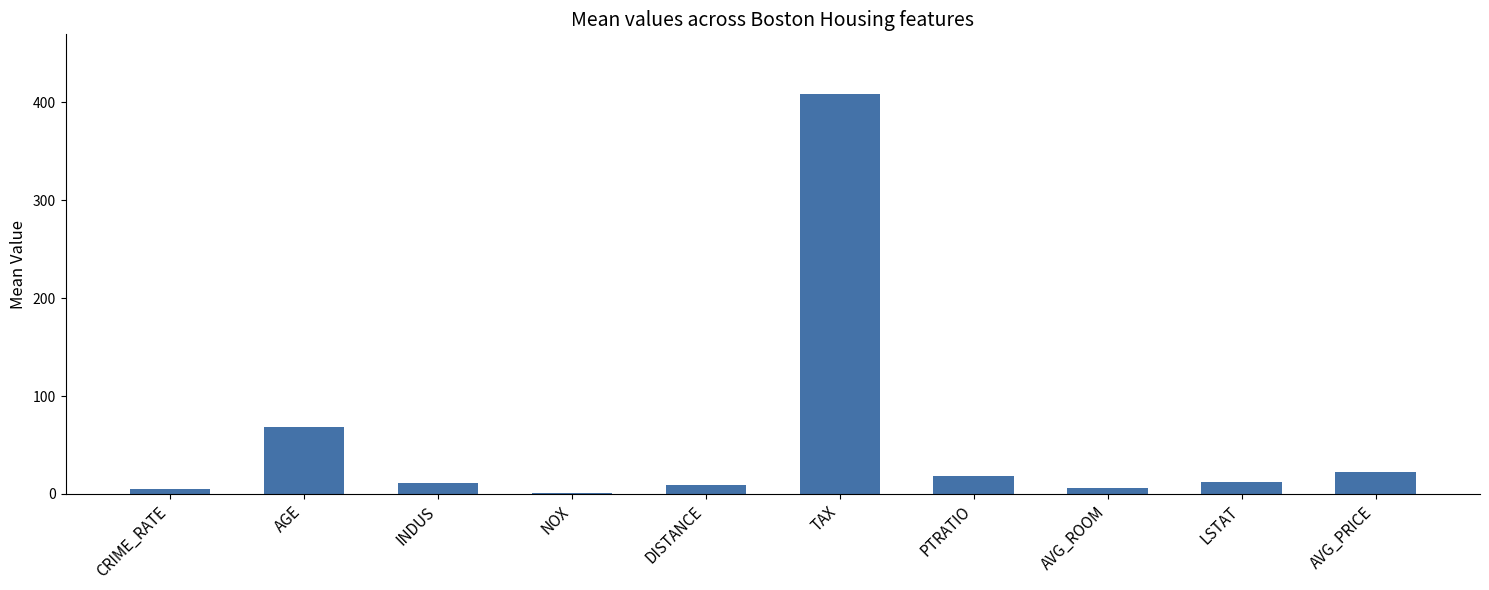

The value at AVG_ROOM is 6.3. True or false?

True